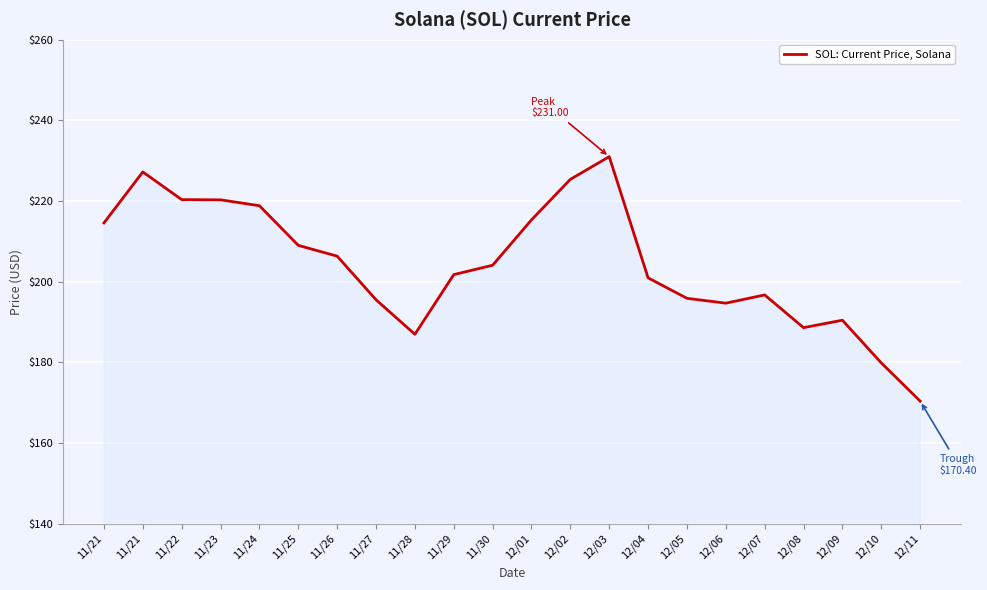

Does the chart have visible grid lines?

Yes